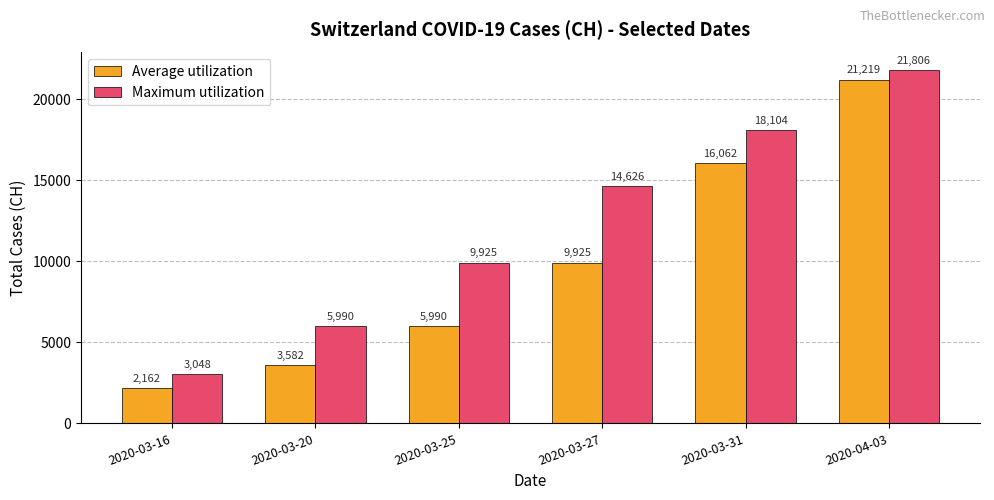

Where is Maximum utilization nearest to the value 12427?

2020-03-27